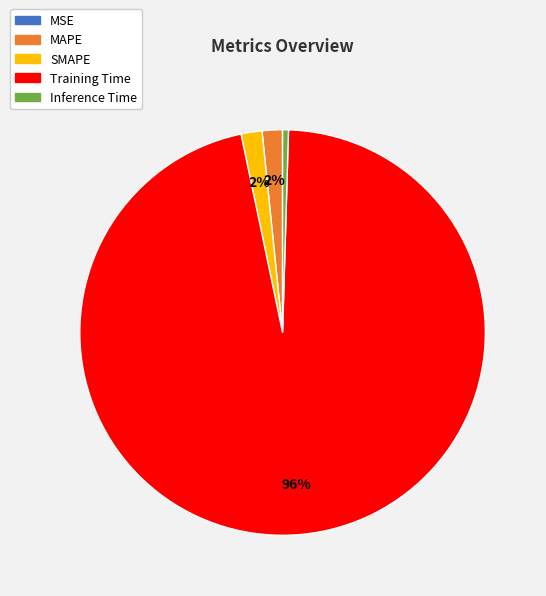

To the nearest percent, what is the difference between the largest and smallest slice percentages?

96%